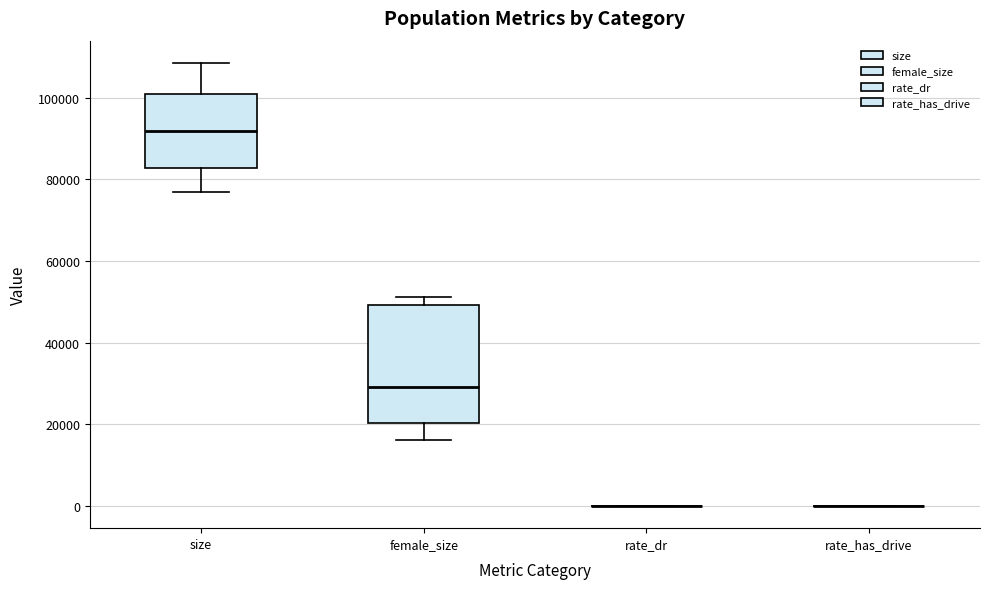

Which box is the tallest, from its lower edge to its upper edge?

female_size